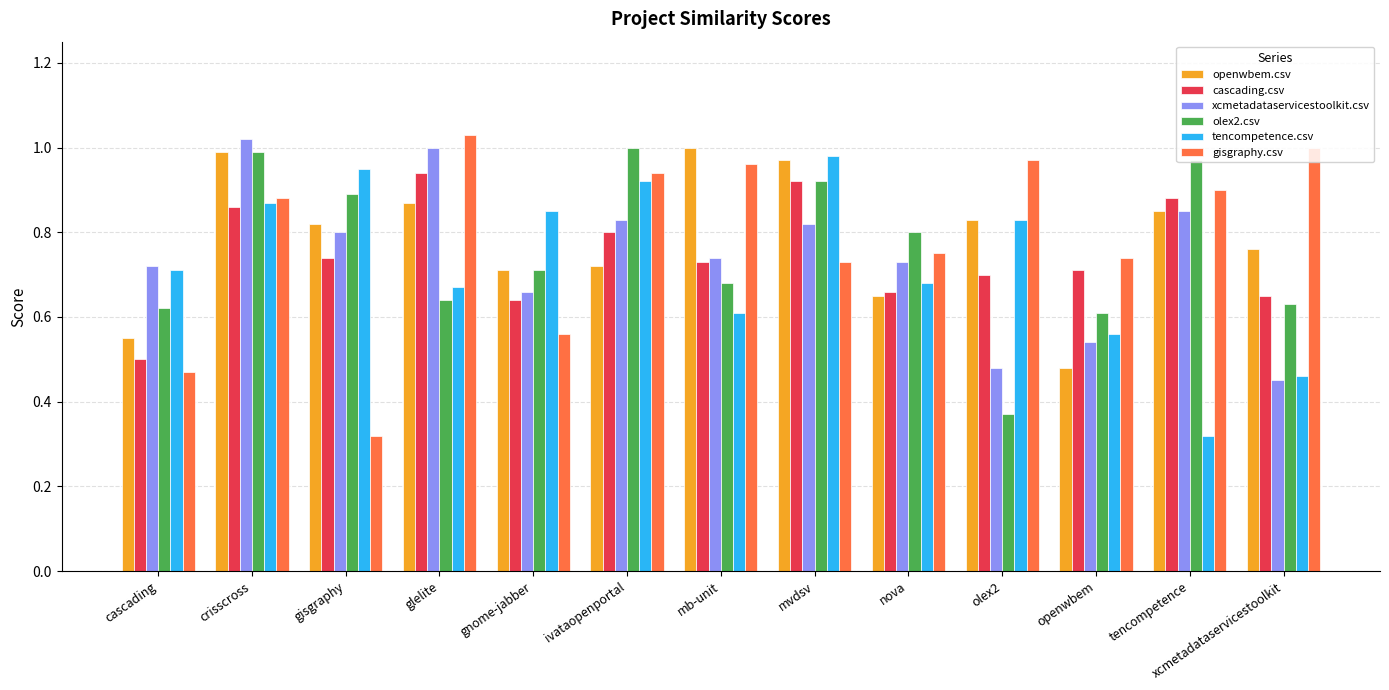

Between mvdsv and xcmetadataservicestoolkit, which series saw the biggest shift?

tencompetence.csv